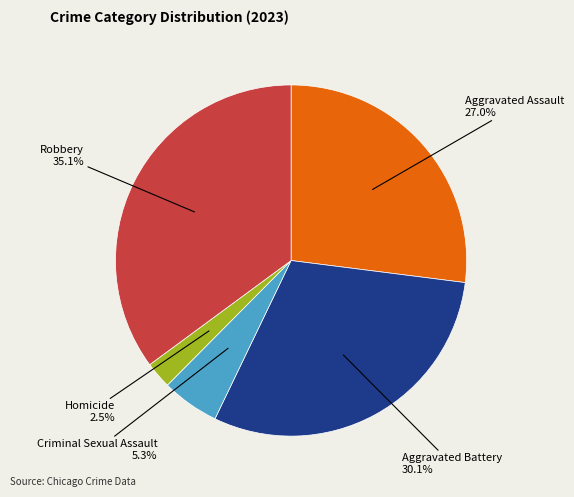

To the nearest percent, what percentage of the pie is Criminal Sexual Assault?

5%